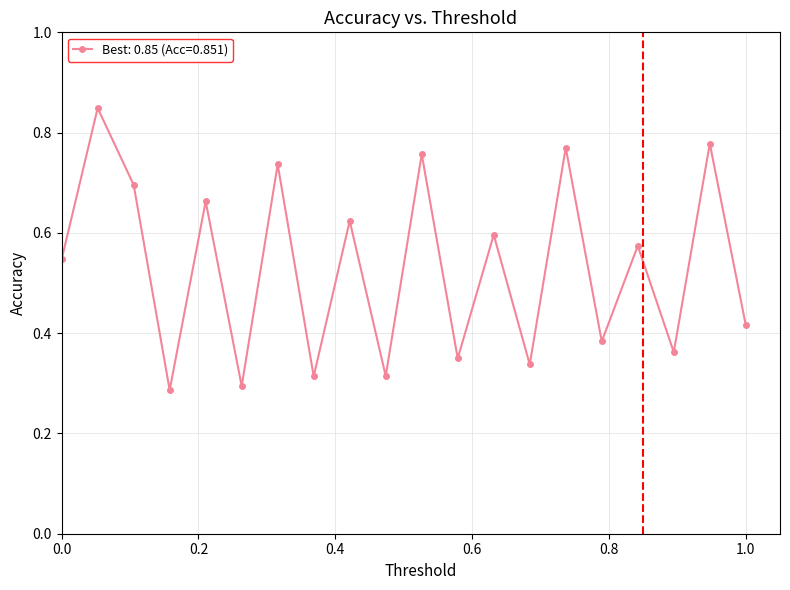

Does the chart display data point markers on the line(s)?

Yes